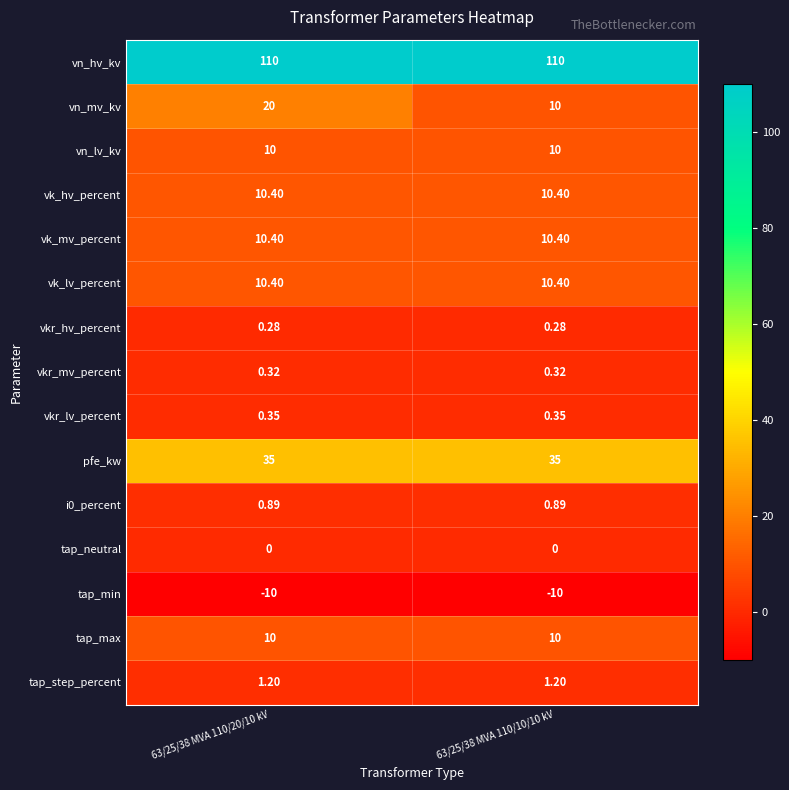

Which series has the largest range (max minus min)?

vn_mv_kv